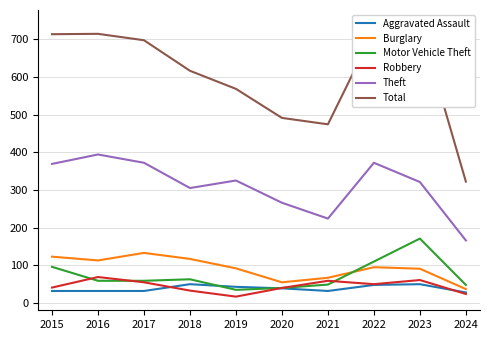

Reading left to right, what are all the values shown in this chart?

Aggravated Assault: 32	32	32	50	43	39	32	48	50	28
Burglary: 123	113	133	117	92	55	67	95	91	37
Motor Vehicle Theft: 96	59	59	63	35	40	49	110	171	48
Robbery: 41	69	55	33	17	40	59	50	61	24
Theft: 369	394	372	305	325	266	224	372	321	166
Total: 713	714	697	616	568	491	474	722	741	322